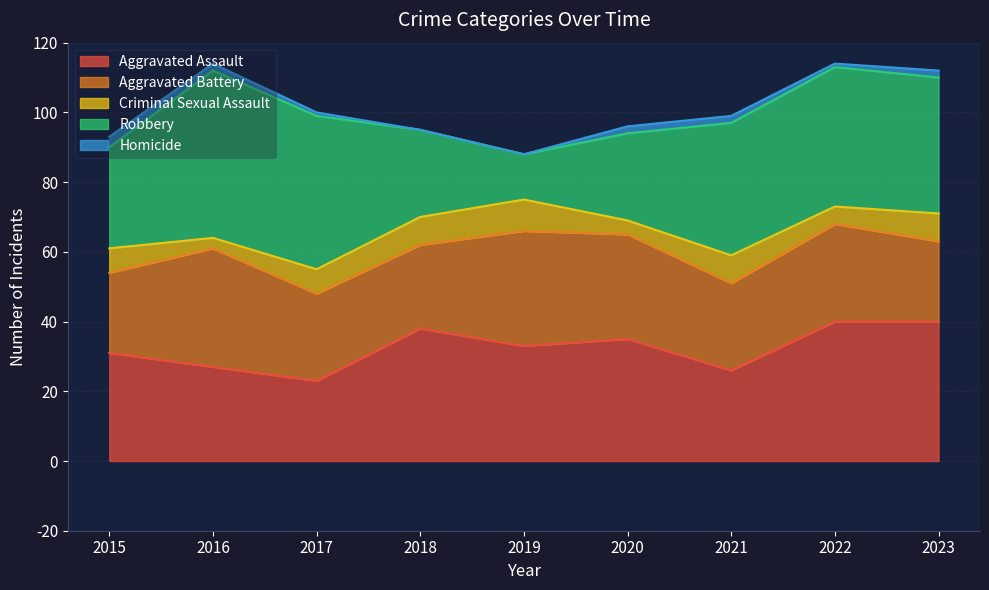

What is the spread (max minus min) of values at 2023?

38